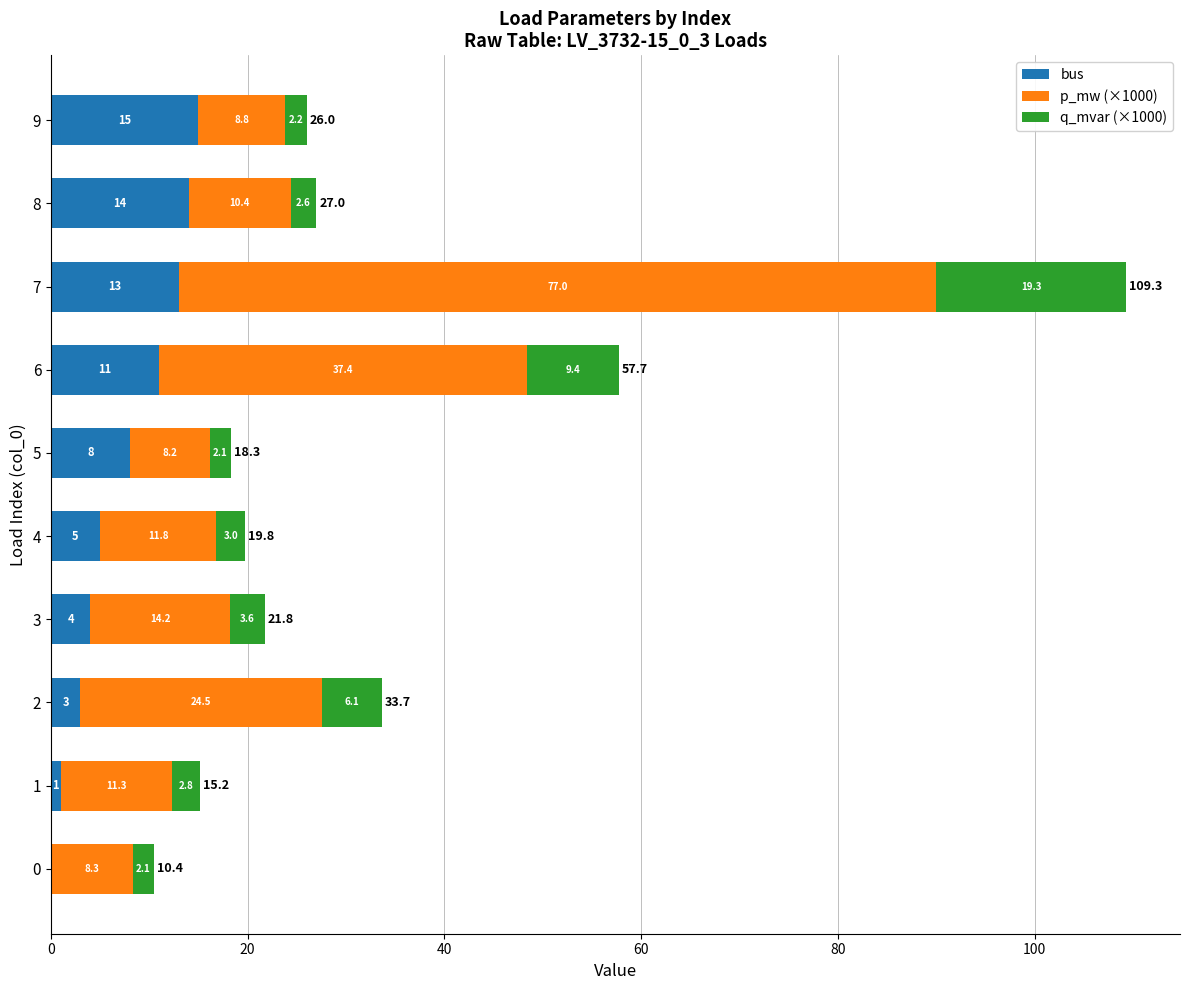

The value of bus at 5 is 8.0. True or false?

True